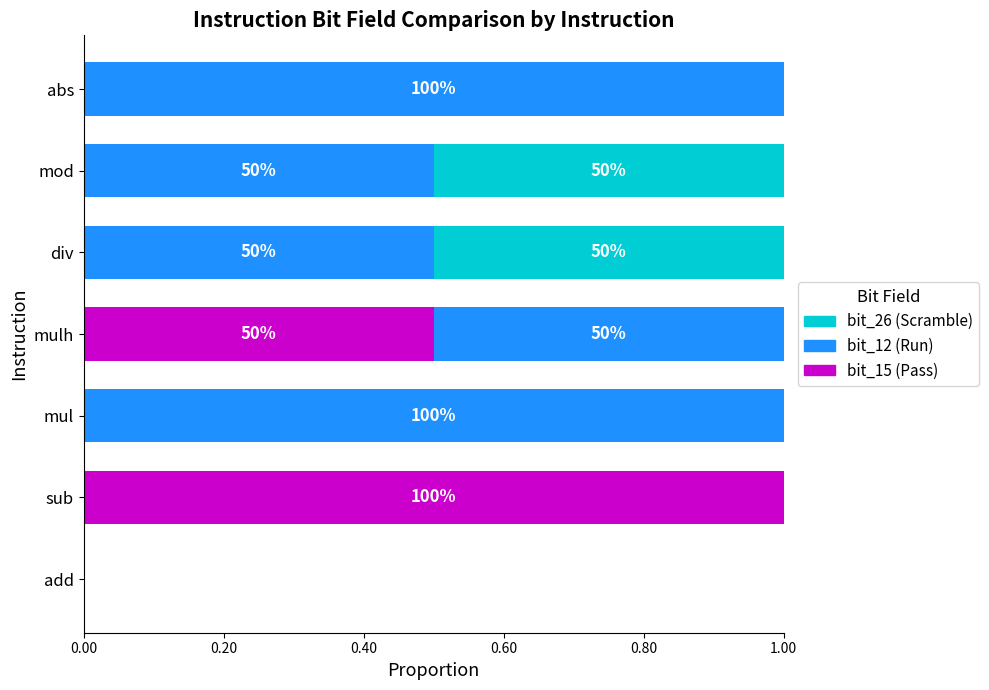

What is the total value across all series at mod?

1.0